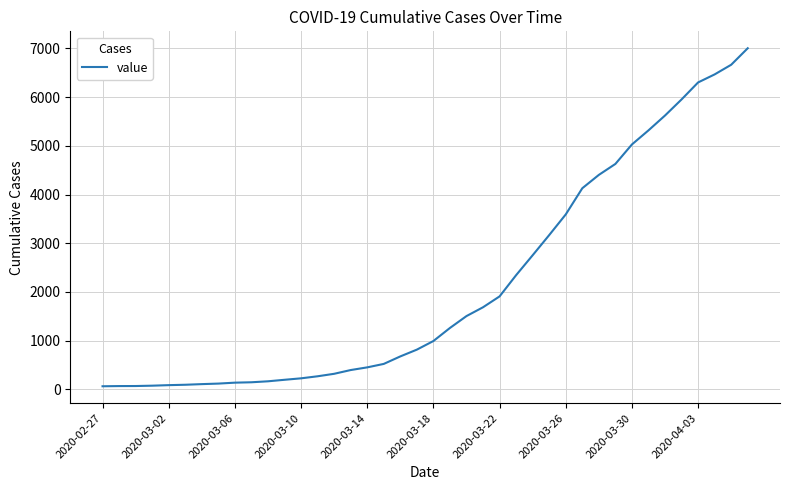

What is the maximum value shown in the chart?

7003